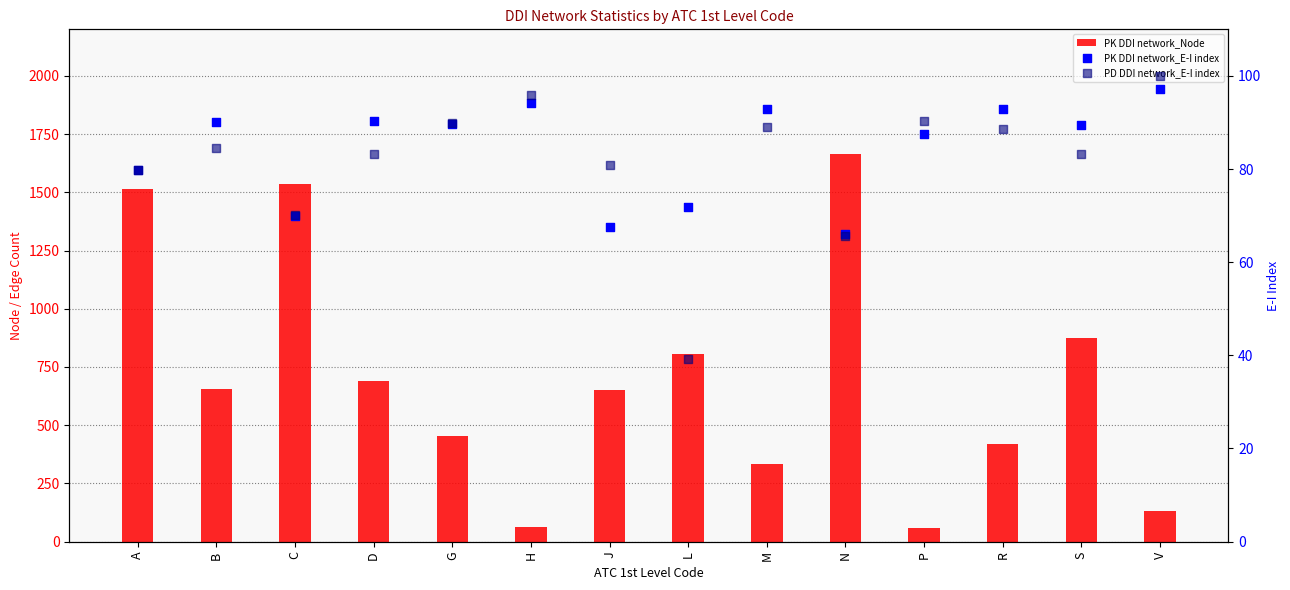

Which series contains the lowest Y value?

PD DDI network_E-I index